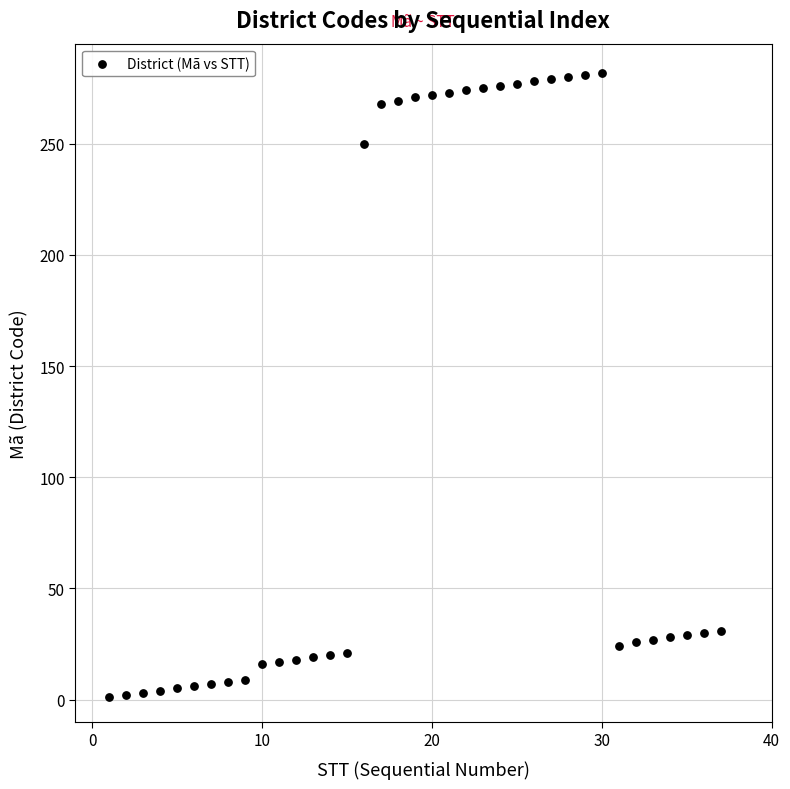

What is the range of X values (max minus min)?

36